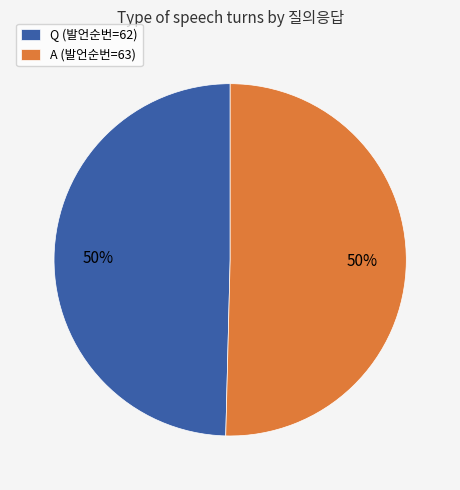

To the nearest percent, what percentage of the pie is Q?

50%